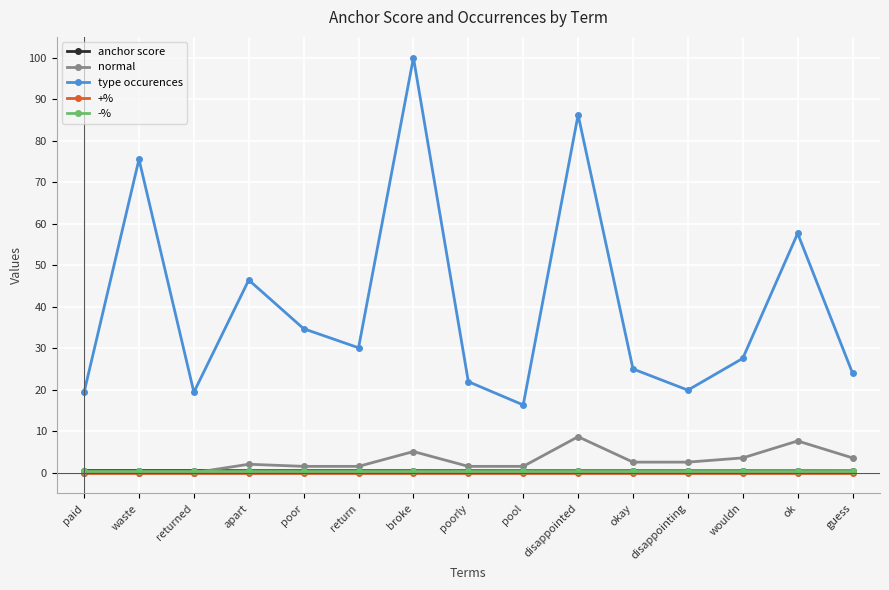

What is the total value across all series at paid?

20.4